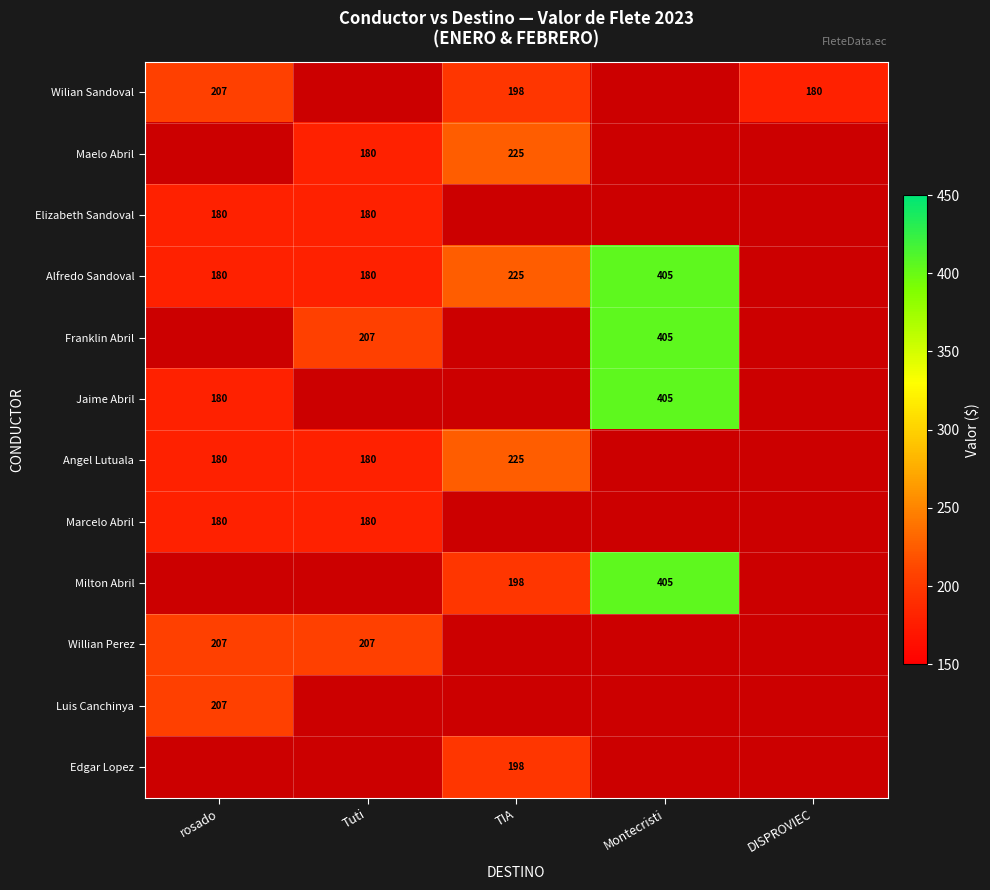

Count the number of data series in this chart.

12